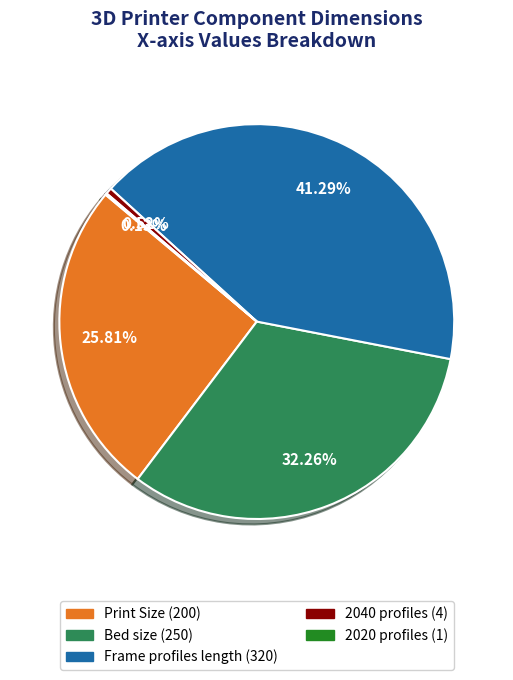

Combined, do Bed size and Frame profiles length account for over 50%?

Yes